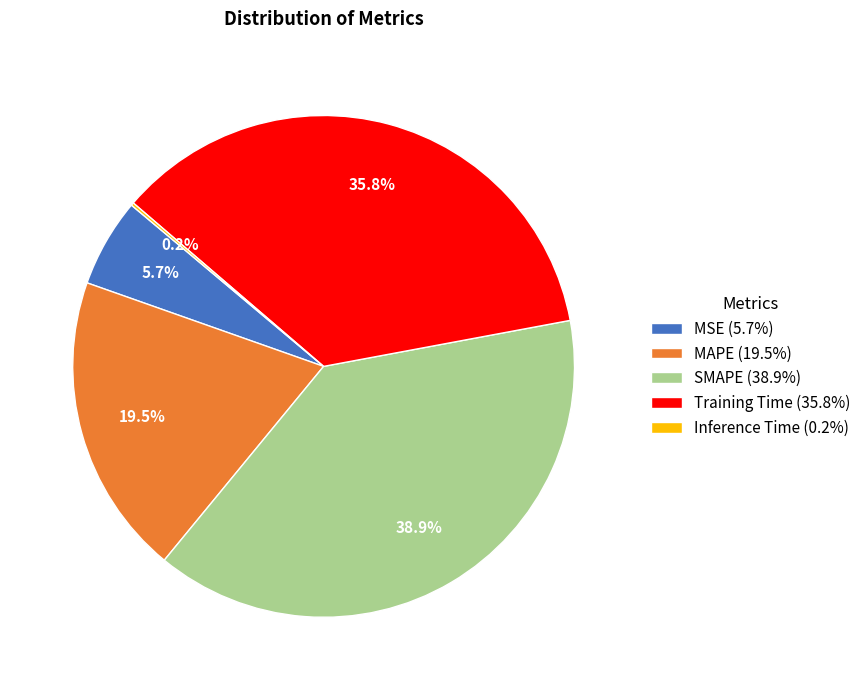

Combined, do MSE (5.7%) and Training Time (35.8%) account for over 50%?

No